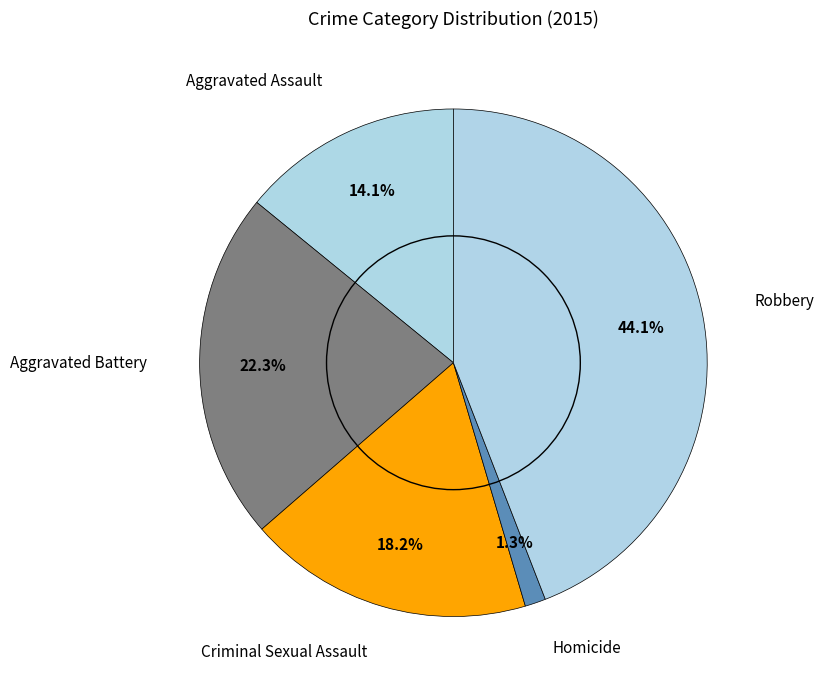

True or false: Homicide accounts for 1% of the total.

True